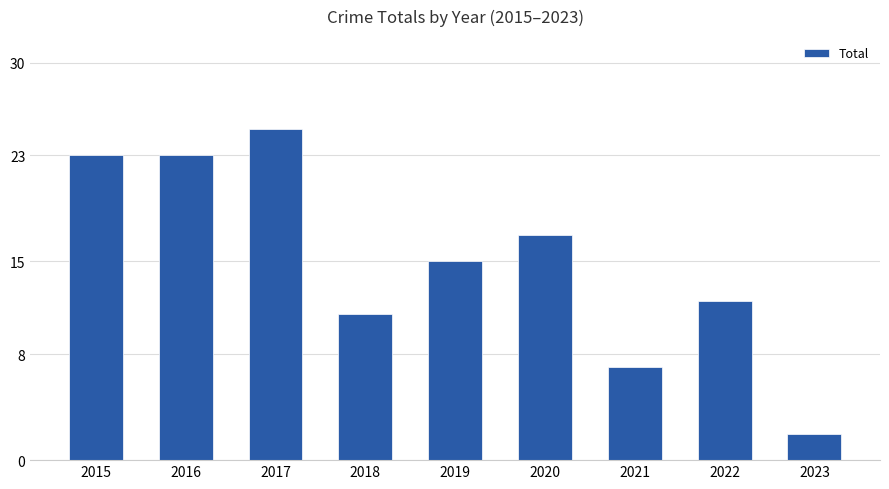

Which label corresponds to the largest value in the chart?

2017